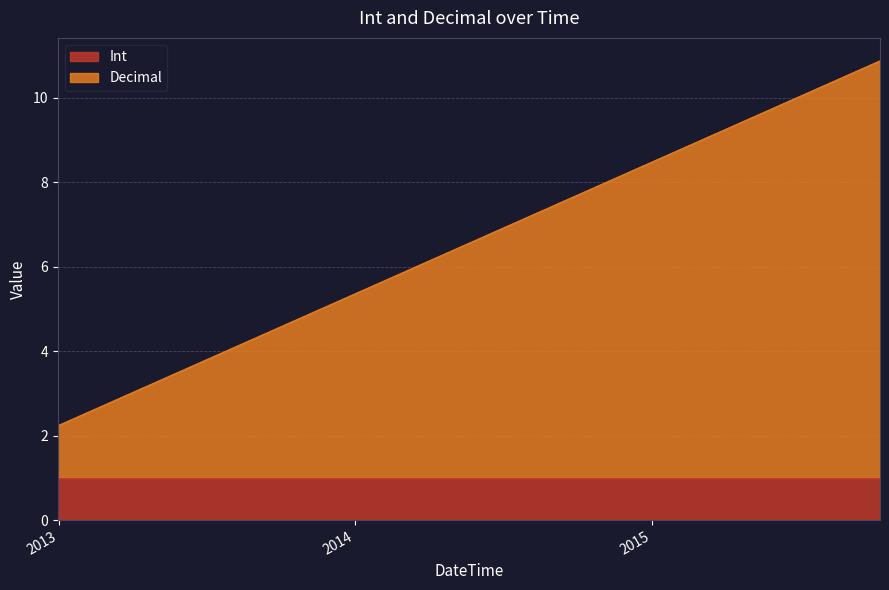

What is the sum of all Decimal values?

11.1